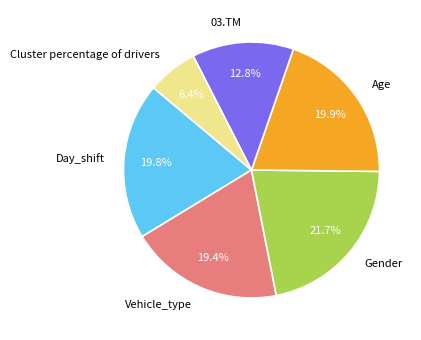

Count the number of slices in the pie.

6